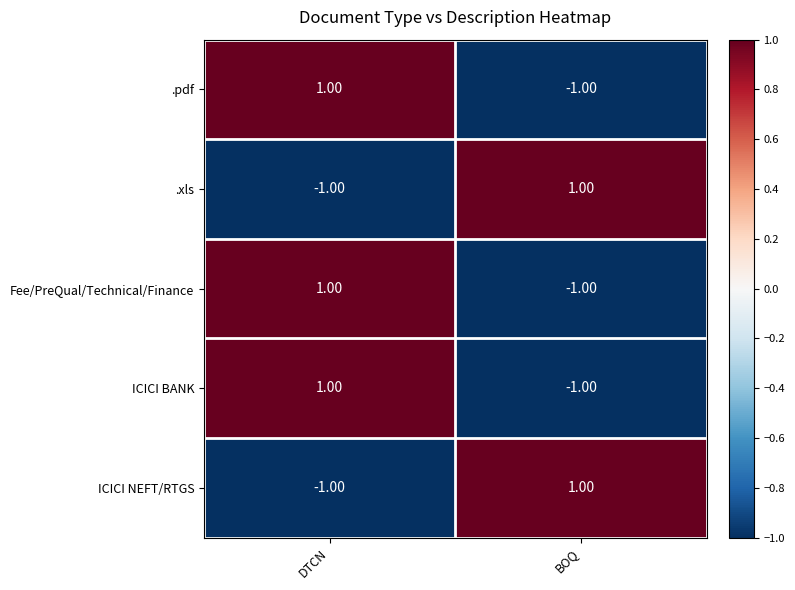

Count the number of categories in the chart.

2